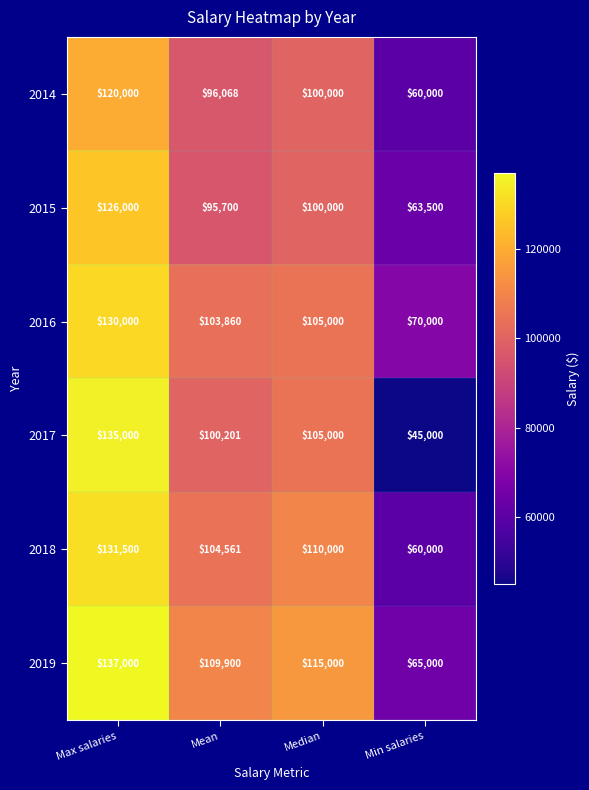

What is the average value of the 2014 series?

94017